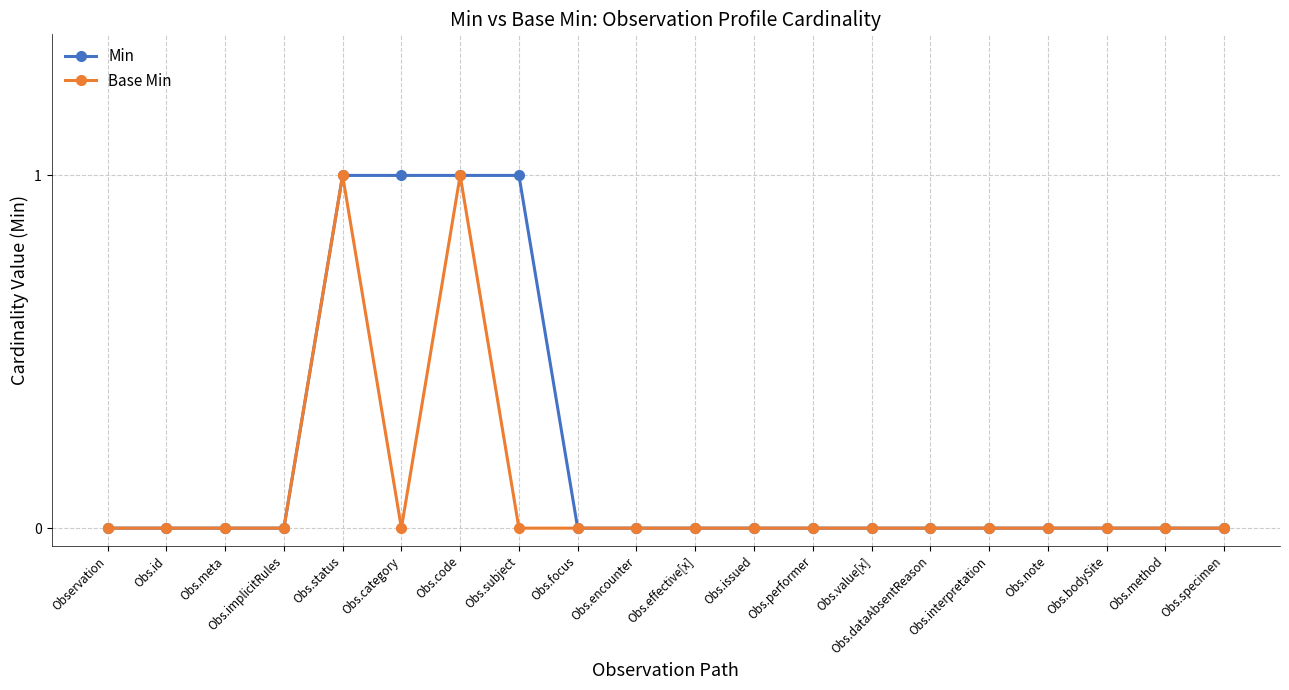

Is the value of Base Min at Obs.issued greater than the value of Min at Obs.code?

No